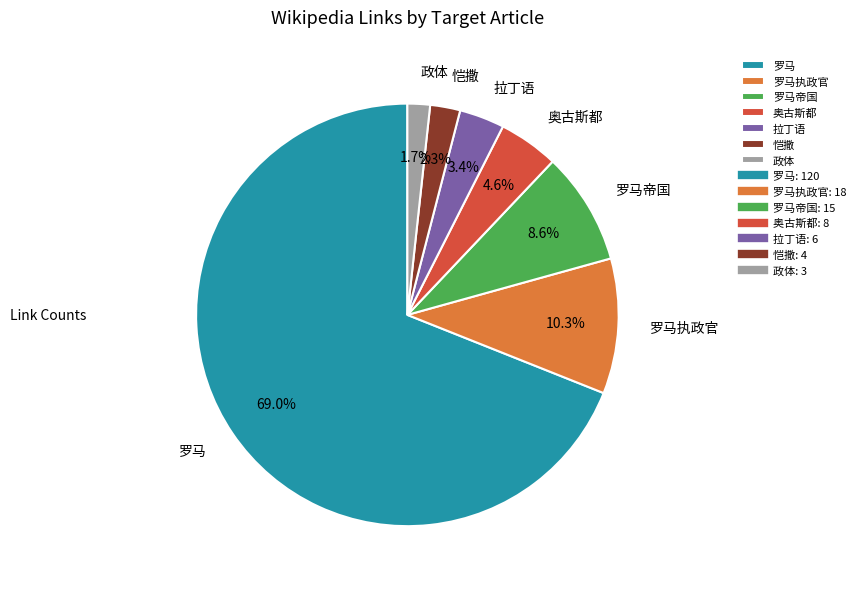

Count the number of slices in the pie.

7